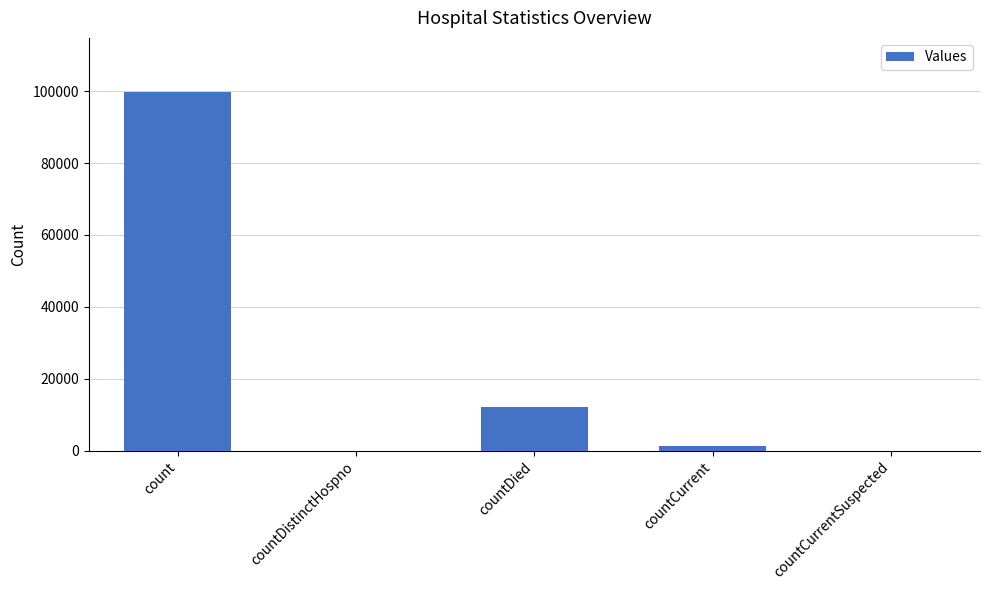

Reading left to right, list all the values displayed in this chart.

99869	0	12192	1186	0